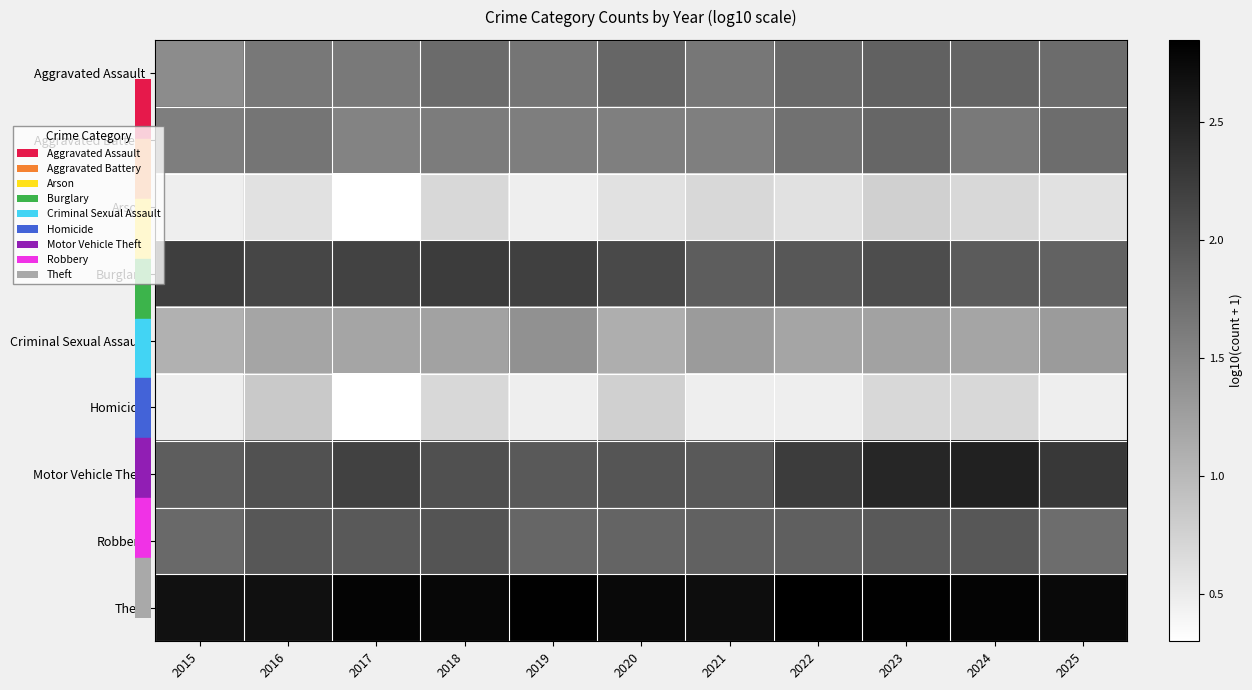

How many distinct data groups are displayed?

9